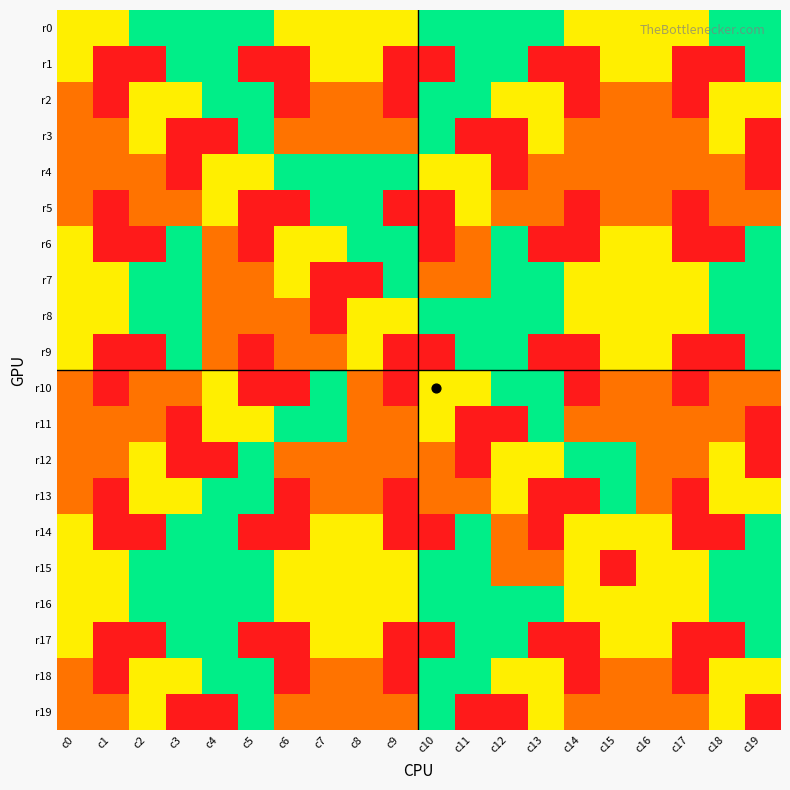

How many distinct data groups are displayed?

20